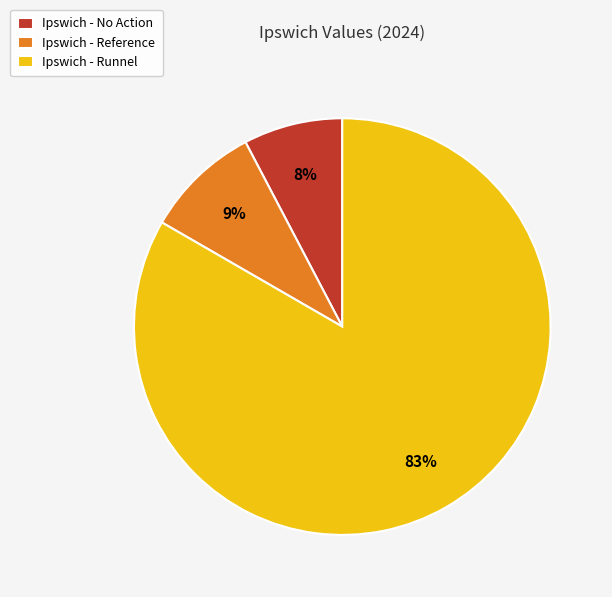

How many slices are in this pie chart?

3